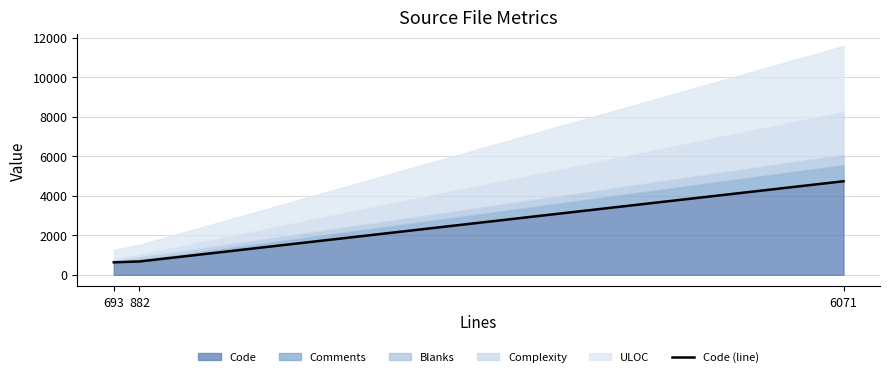

At which label does Code reach its peak?

6071